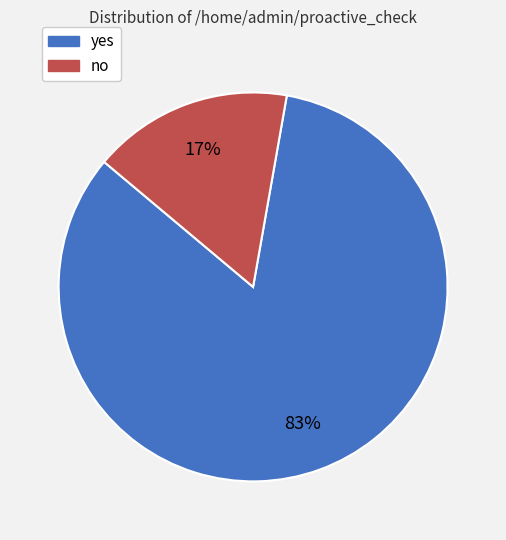

To the nearest percent, what is the average slice percentage?

50%